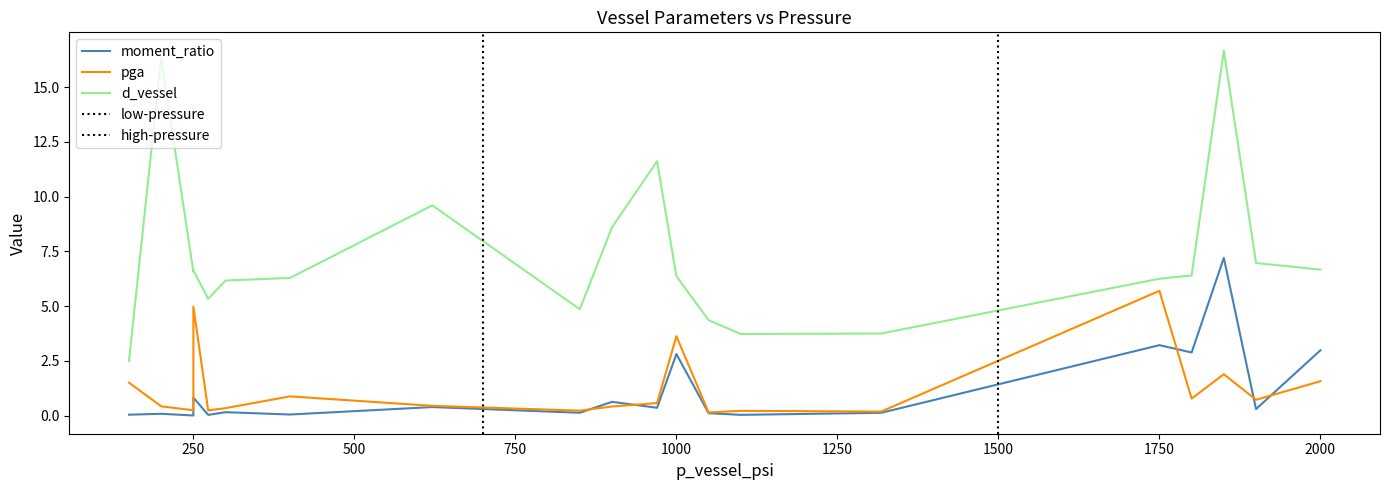

In moment_ratio, how many points are higher than both neighbors (excluding endpoints)?

7